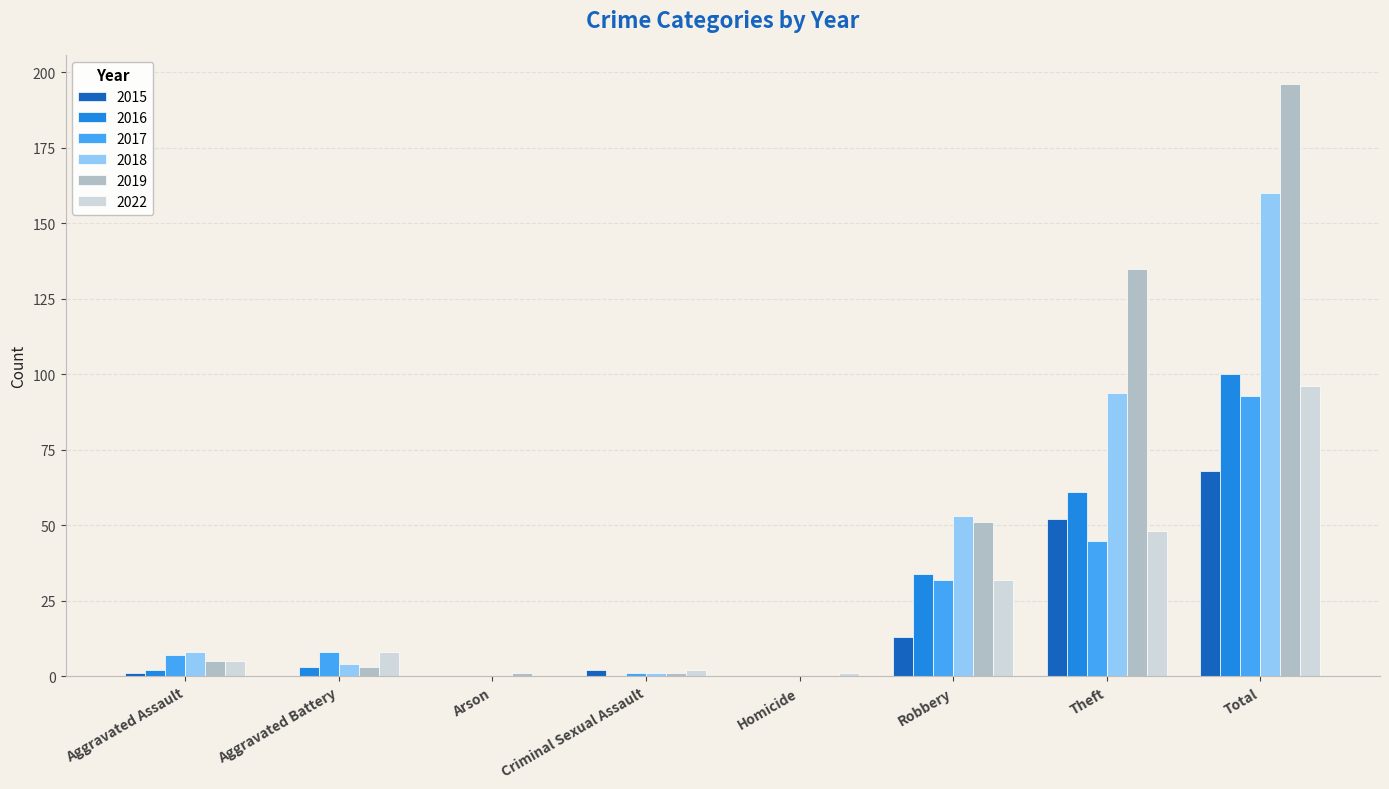

What is the sum of all 2018 values?

320